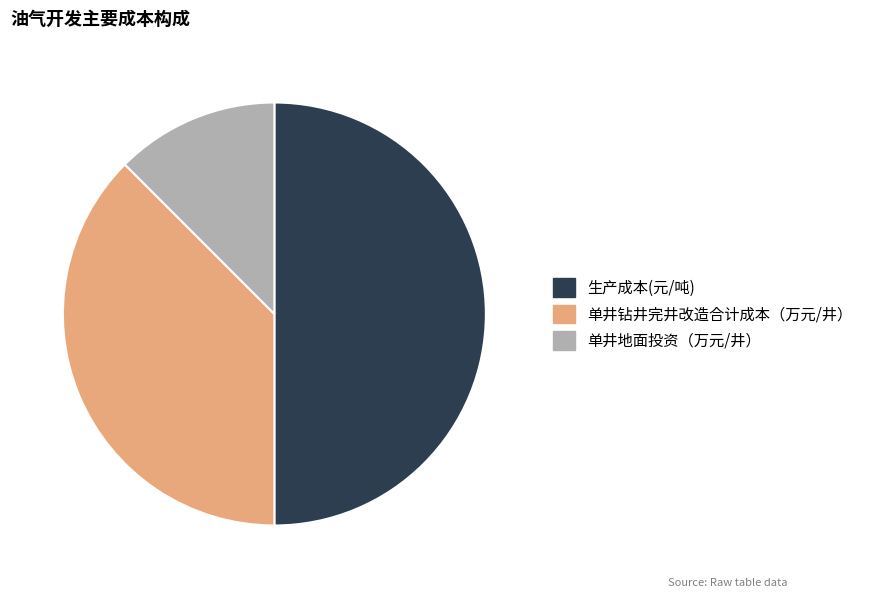

The 生产成本(元/吨) slice represents 50% of the pie. True or false?

True